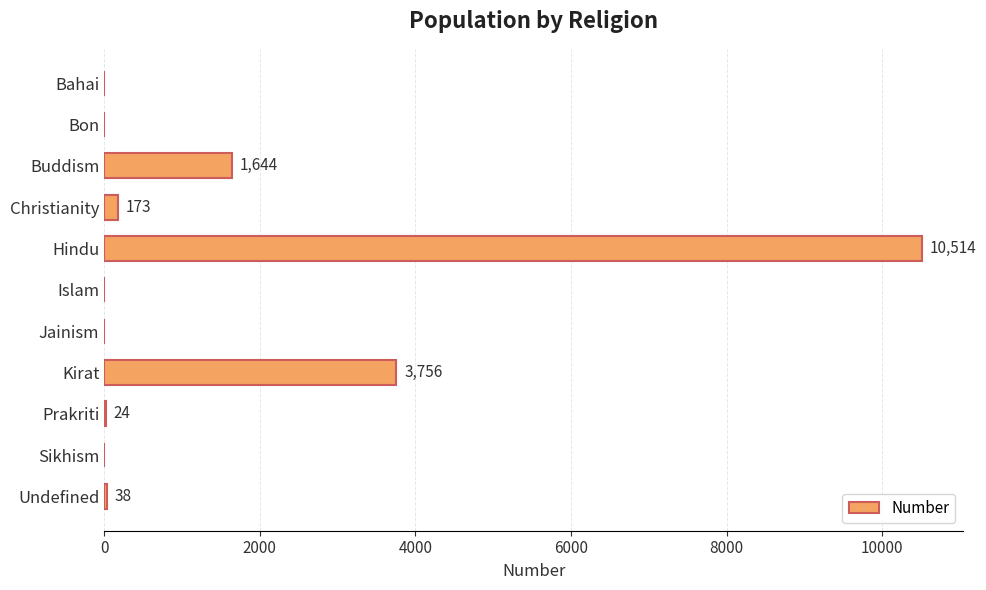

Where is the data nearest to the value 5257?

Kirat